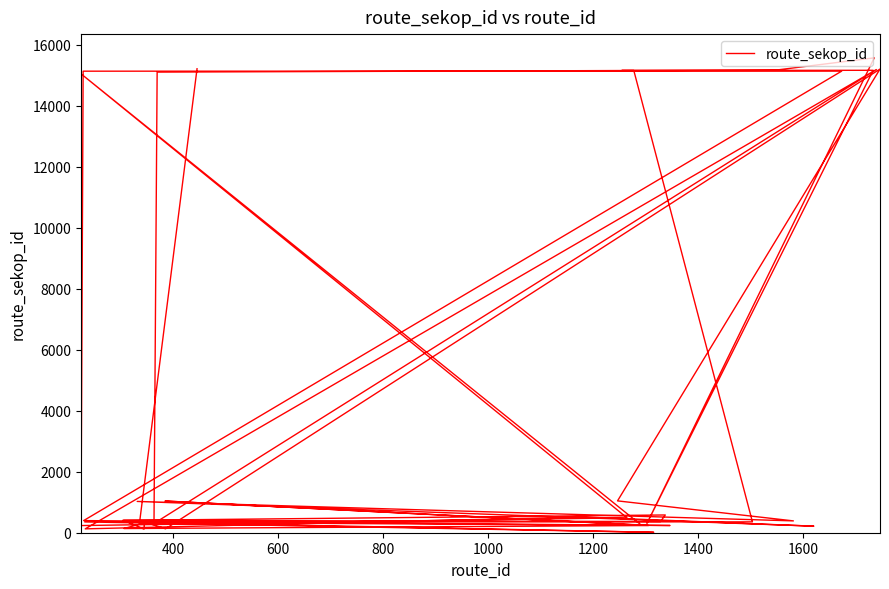

What is the average value?

4824